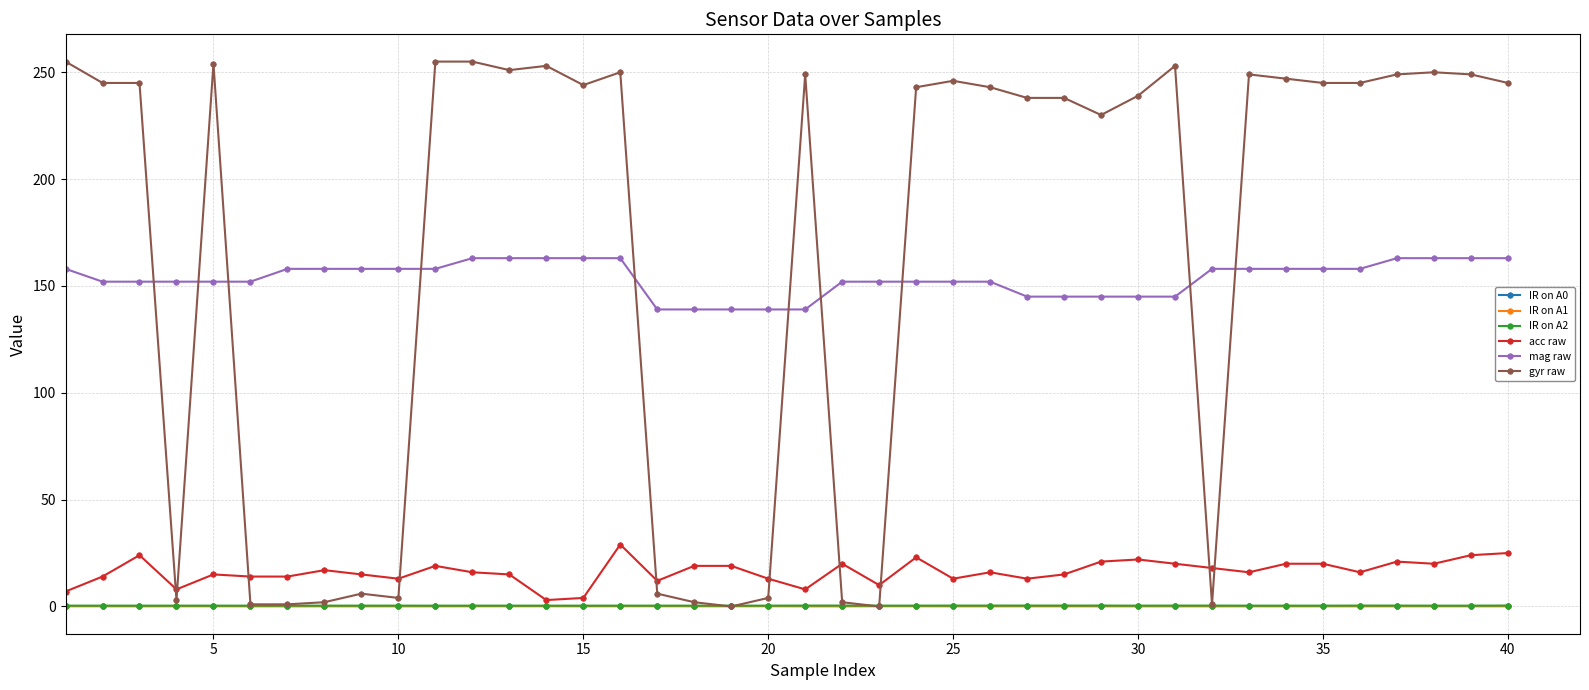

How many lines are shown in the chart?

6